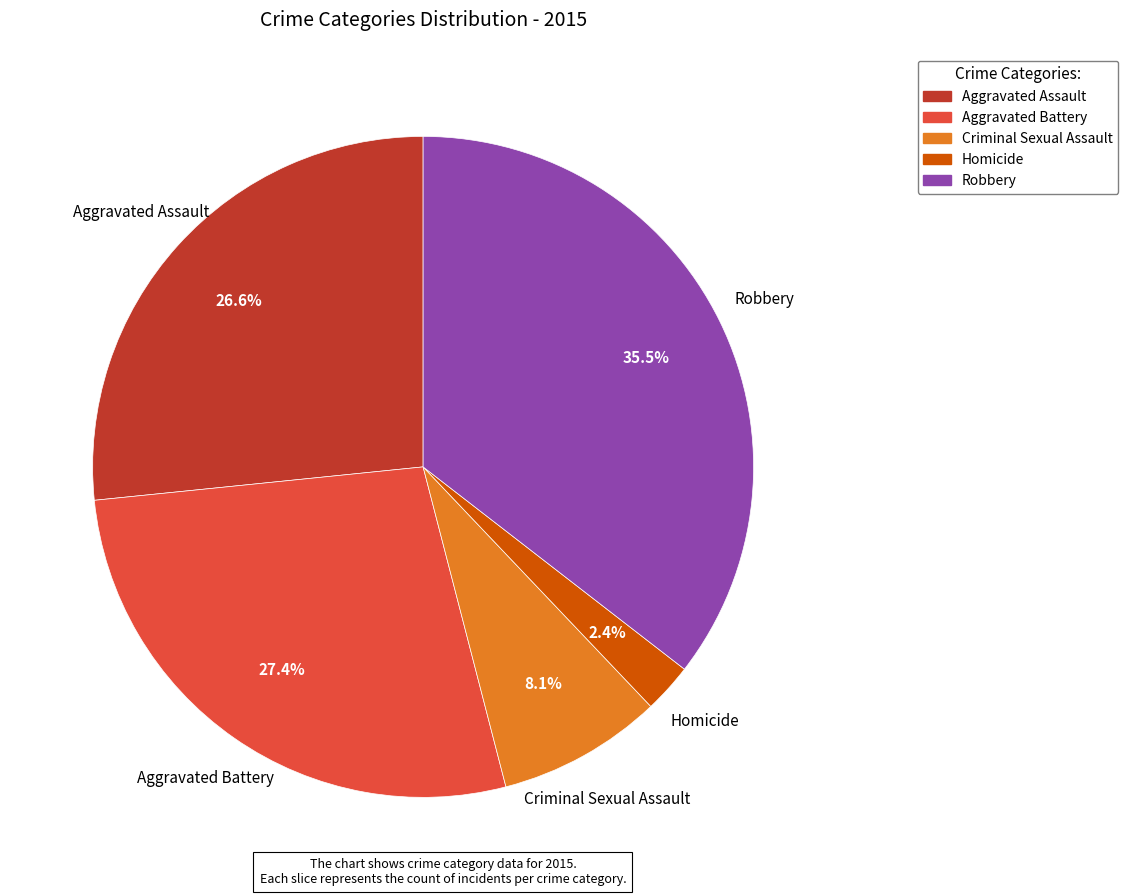

To the nearest percent, what is the difference between the Homicide and Aggravated Assault slice percentages?

24%